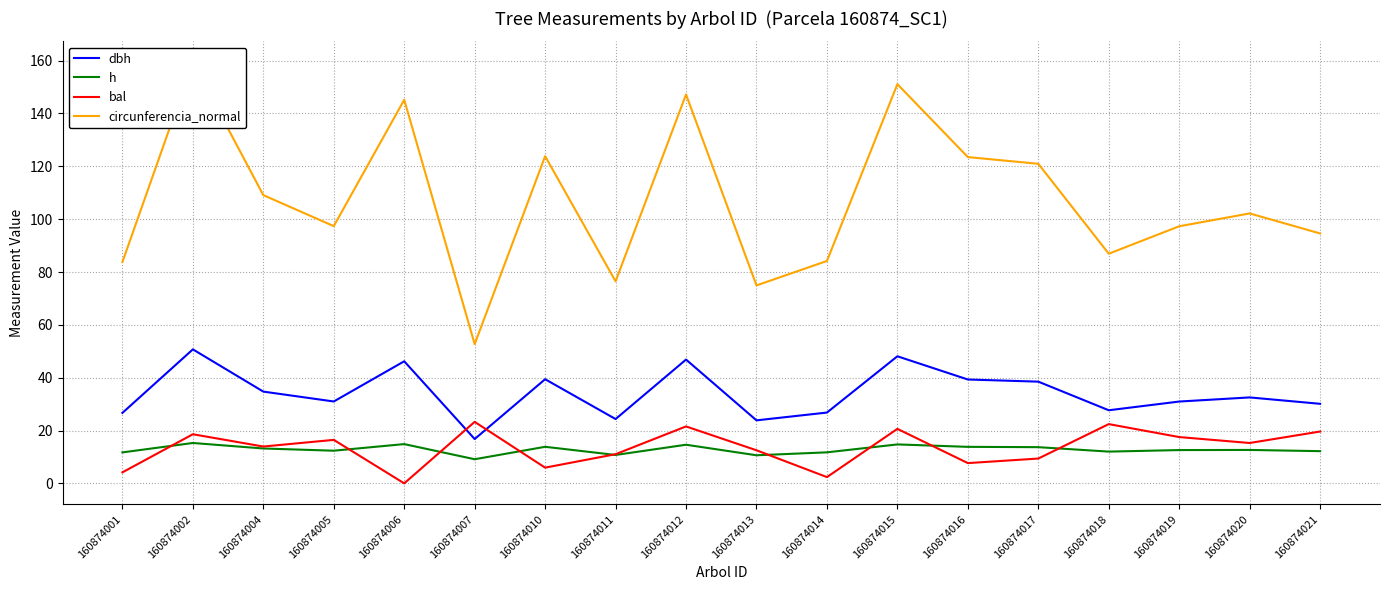

At which label does h first exceed 12?

160874002